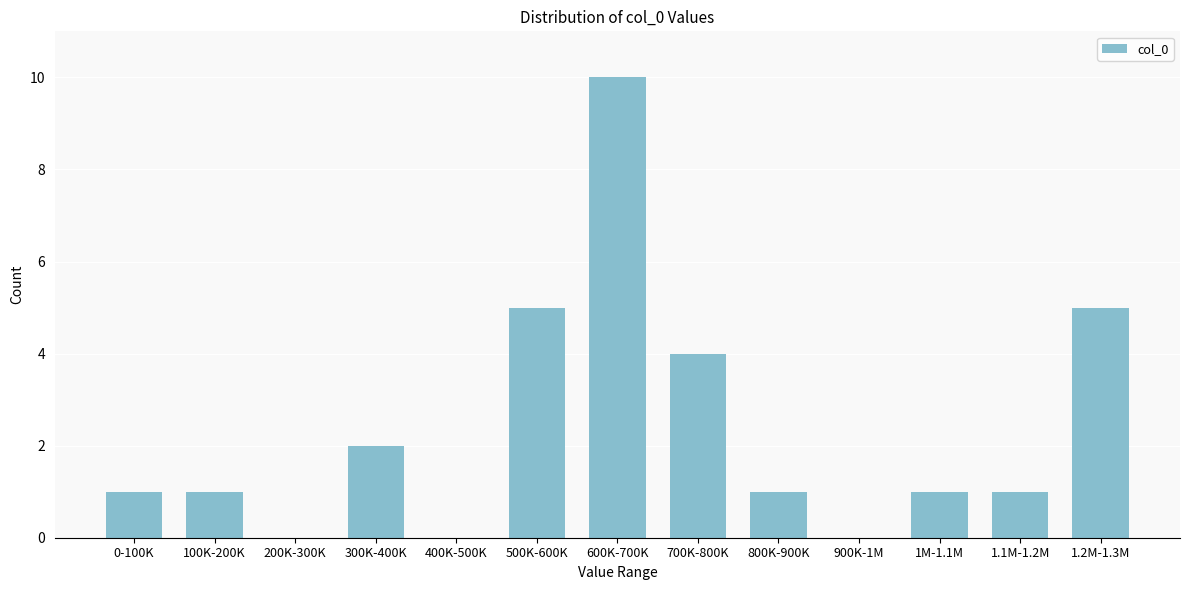

Reading left to right, what are all the values shown in this chart?

0-100K=1	100K-200K=1	200K-300K=0	300K-400K=2	400K-500K=0	500K-600K=5	600K-700K=10	700K-800K=4	800K-900K=1	900K-1M=0	1M-1.1M=1	1.1M-1.2M=1	1.2M-1.3M=5